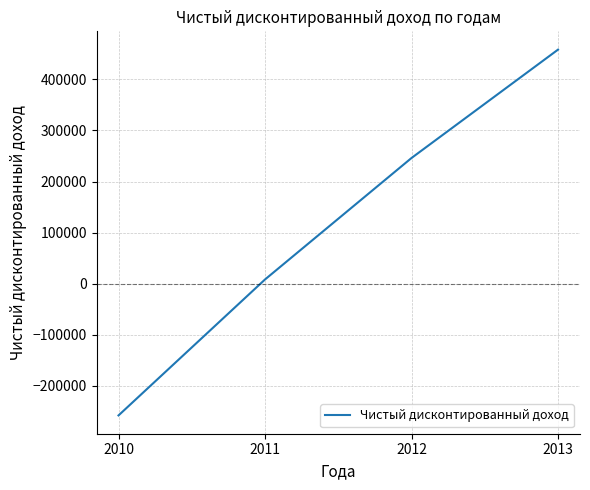

List the labels in order of value, smallest first.

2010, 2011, 2012, 2013